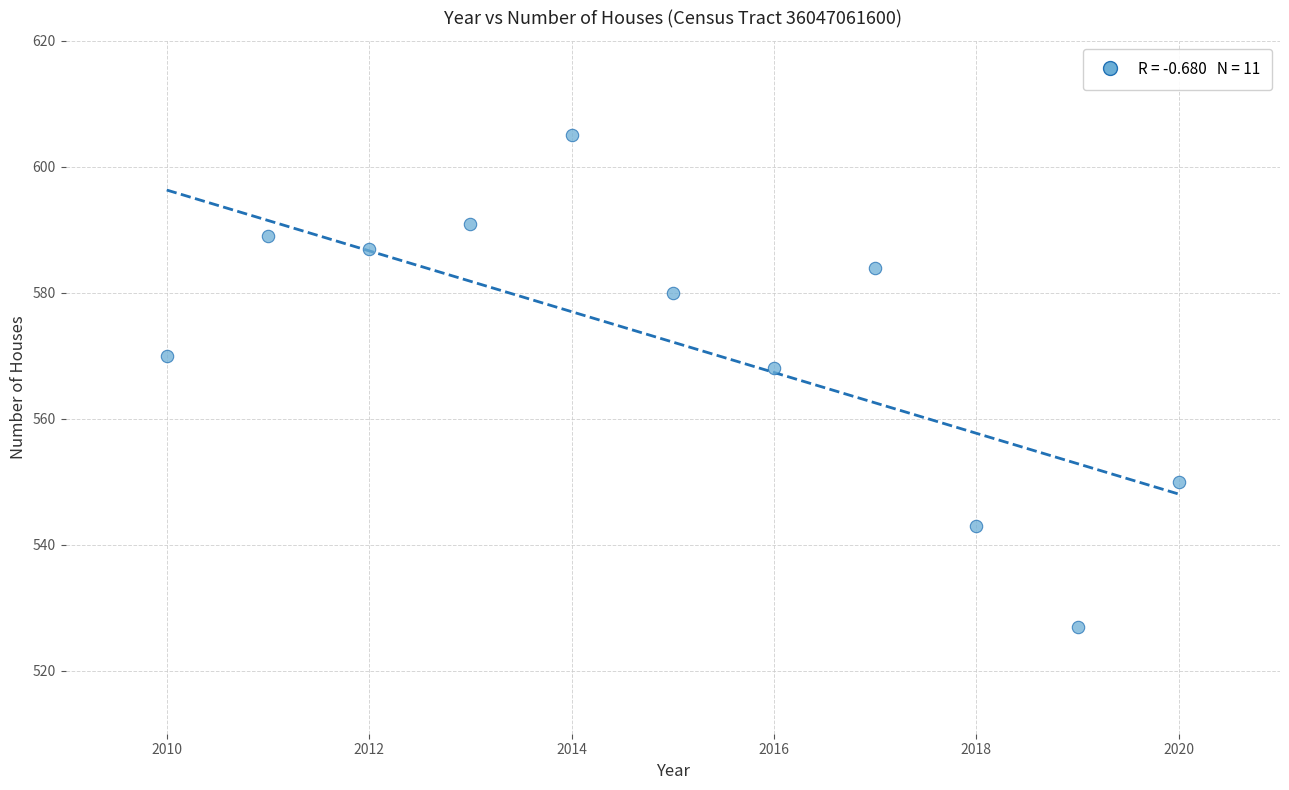

What Y value in the scatter plot is closest to 566?

568